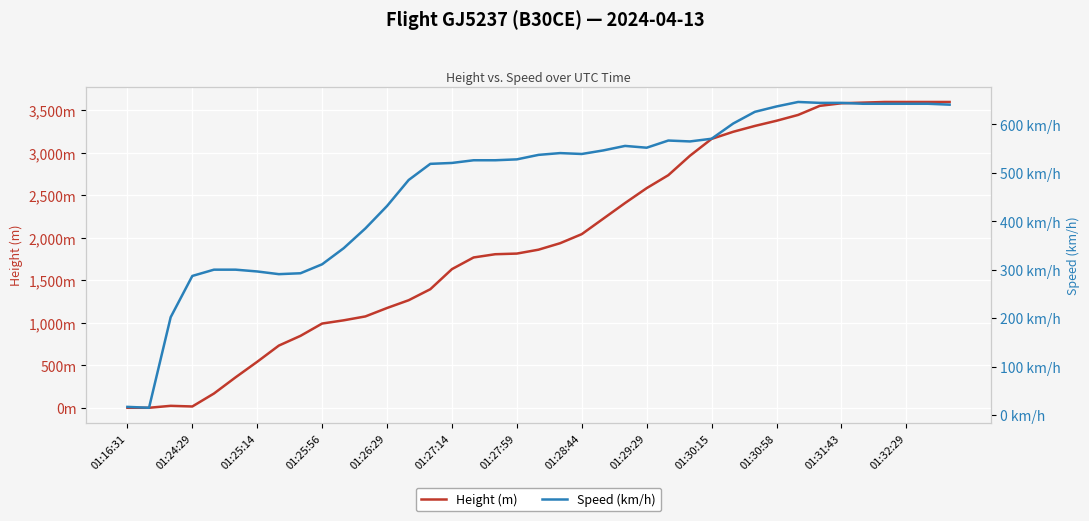

Reading left to right, list all the values displayed in this chart.

Height (m): 0.0	0.0	22.9	15.2	167.6	358.1	541.0	731.5	845.8	990.6	1028.7	1074.4	1173.5	1264.9	1394.5	1630.7	1767.8	1805.9	1813.6	1859.3	1935.5	2042.2	2225.0	2407.9	2583.2	2735.6	2964.2	3162.3	3246.1	3314.7	3375.7	3444.2	3550.9	3581.4	3589.0	3596.6	3596.6	3596.6	3596.6
Speed (km/h): 16.7	14.8	201.9	287.1	300.0	300.0	296.3	290.8	292.6	311.1	344.5	385.2	431.5	485.2	518.6	520.4	526.0	526.0	527.8	537.1	540.8	538.9	546.3	555.6	551.9	566.7	564.9	570.4	601.9	626.0	637.1	646.3	644.5	644.5	642.6	642.6	642.6	642.6	640.8